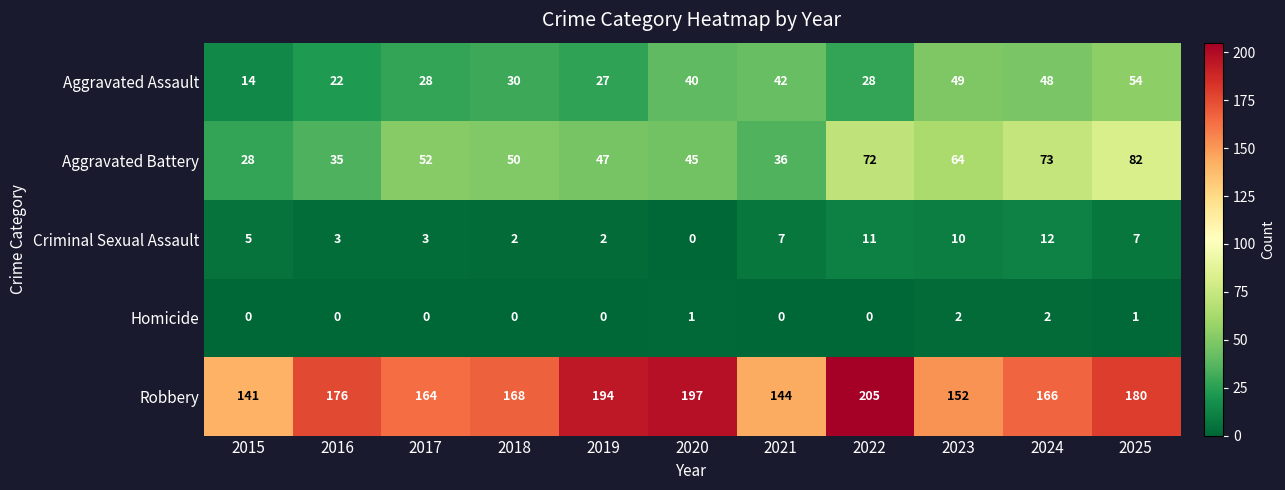

Which series has the largest total across all categories?

Robbery